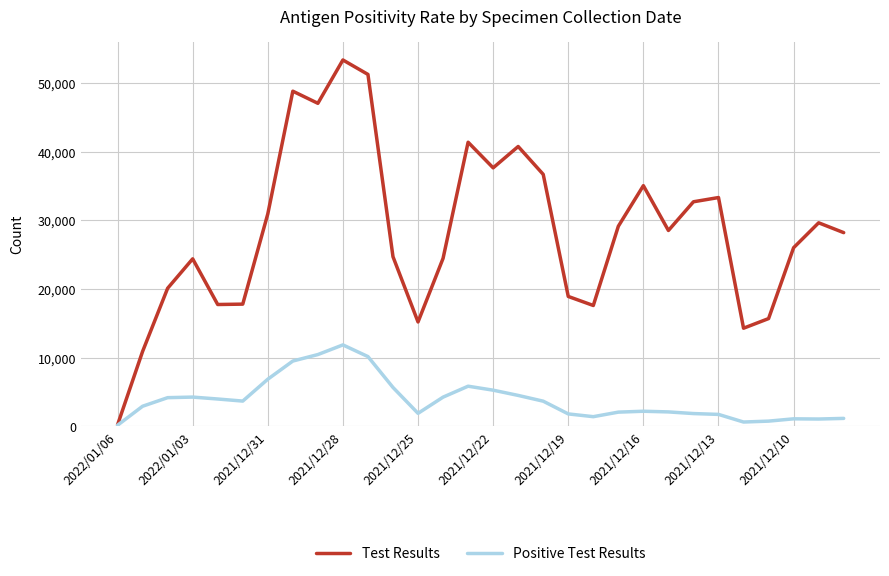

What is the maximum value shown in the chart?

53346